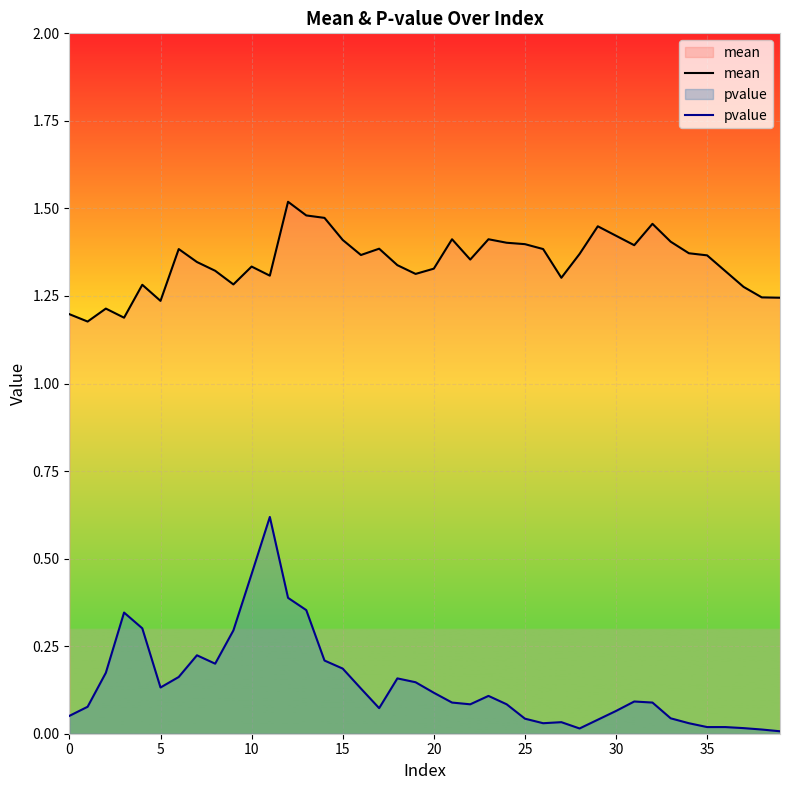

True or false: mean and pvalue cross at least once.

False